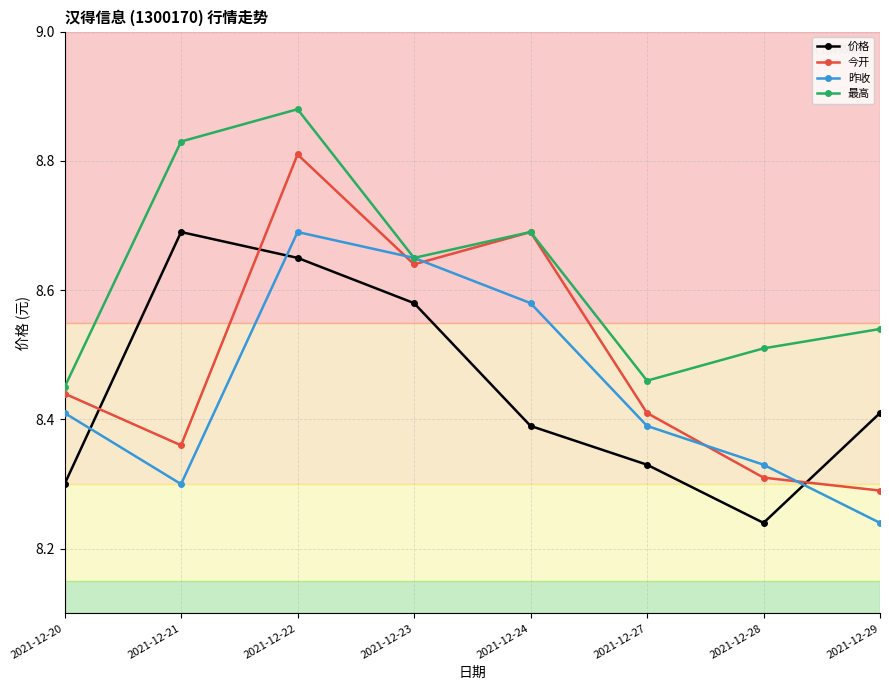

How many 价格 values are between 8 and 9?

8